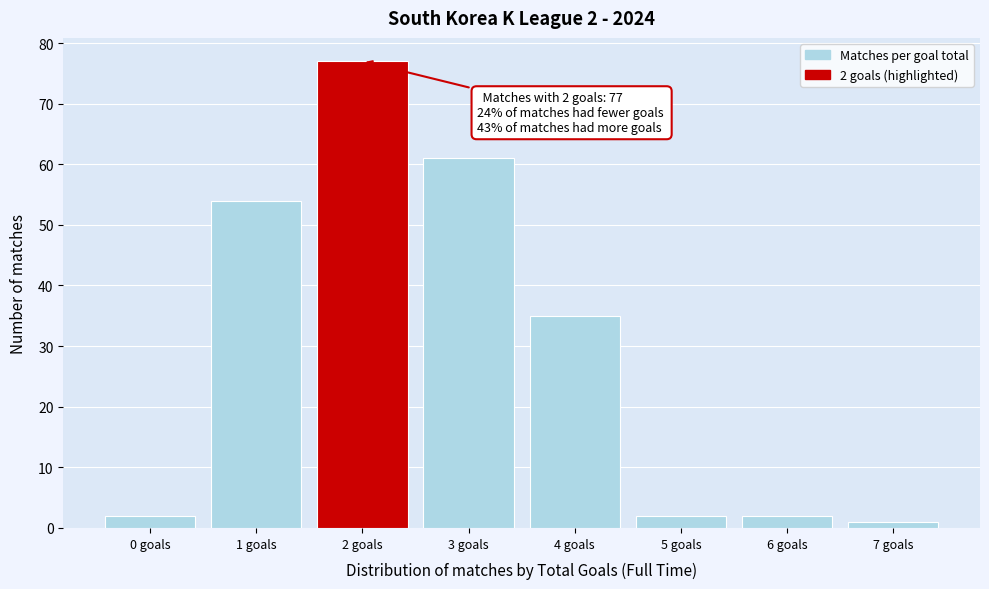

Reading left to right, list all the values displayed in this chart.

0 goals=2	1 goals=54	2 goals=77	3 goals=61	4 goals=35	5 goals=2	6 goals=2	7 goals=1